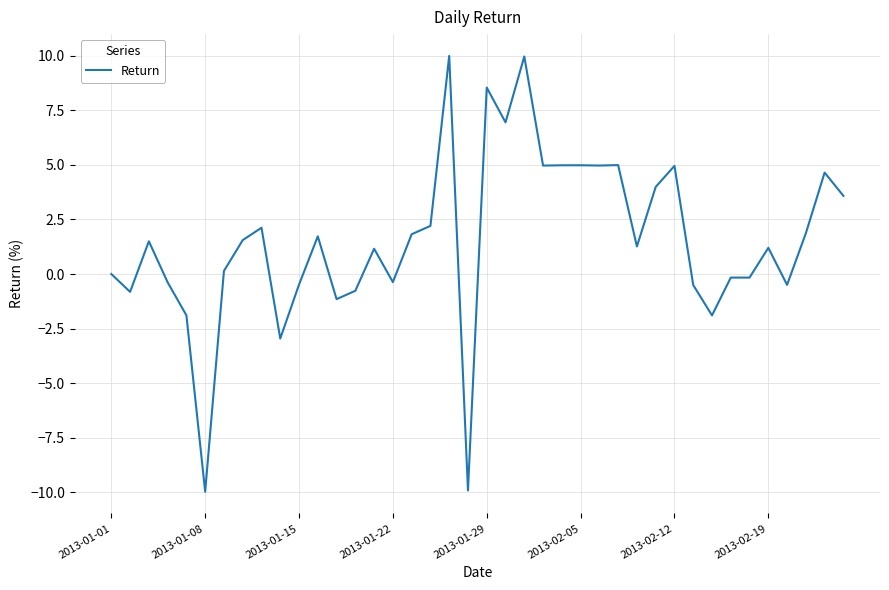

What is the minimum value shown in the chart?

-10.0